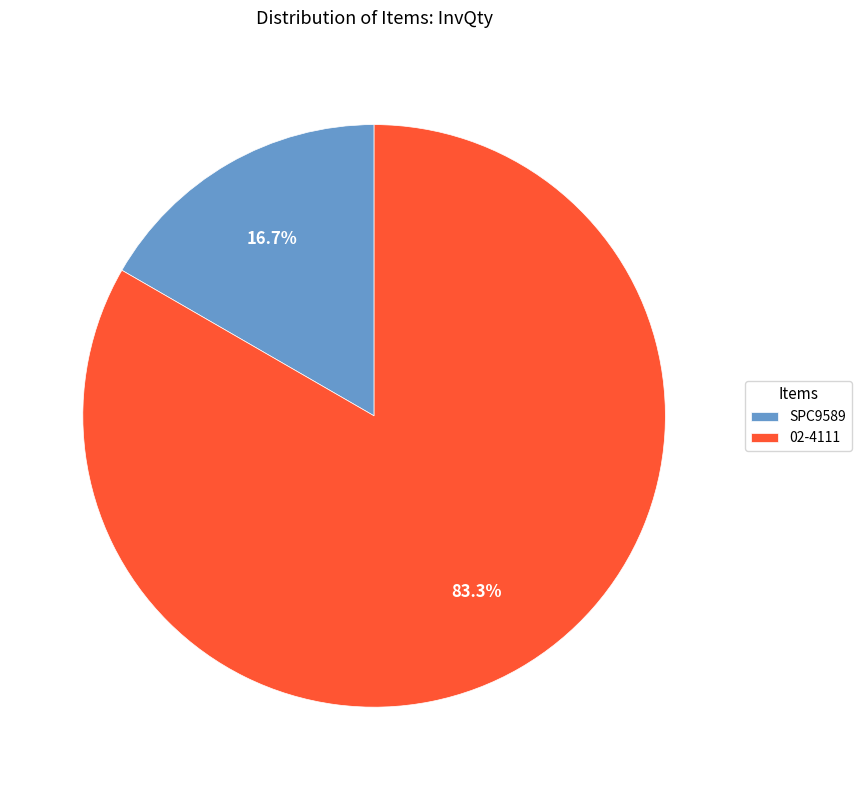

To the nearest percent, what is the combined percentage of SPC9589 and 02-4111?

100%